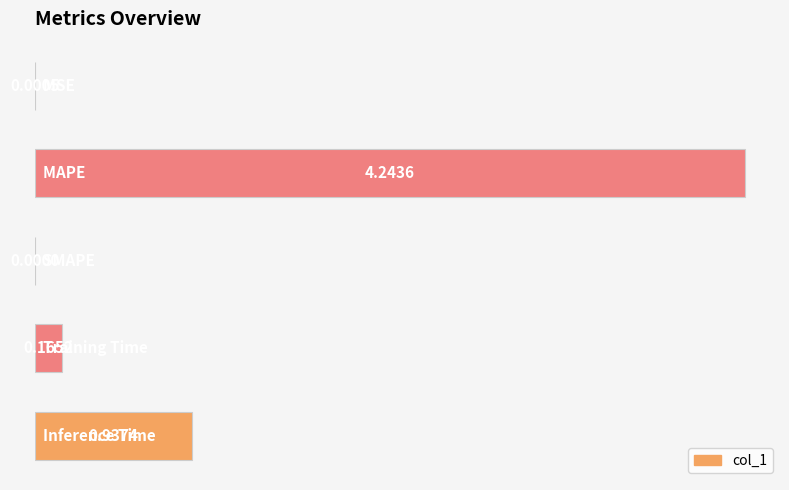

What is the sum of all values?

5.3